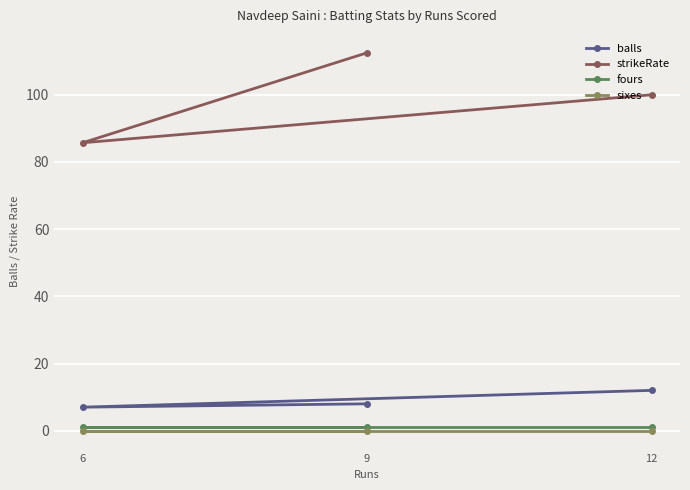

What value does the strikeRate series have at 12?

100.0